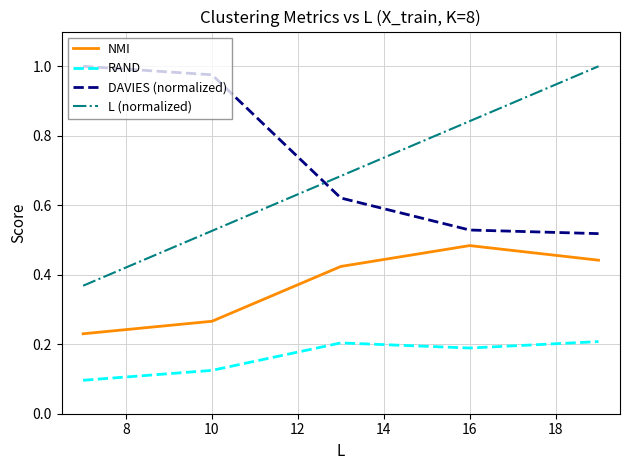

Which series has the largest range (max minus min)?

L (normalized)